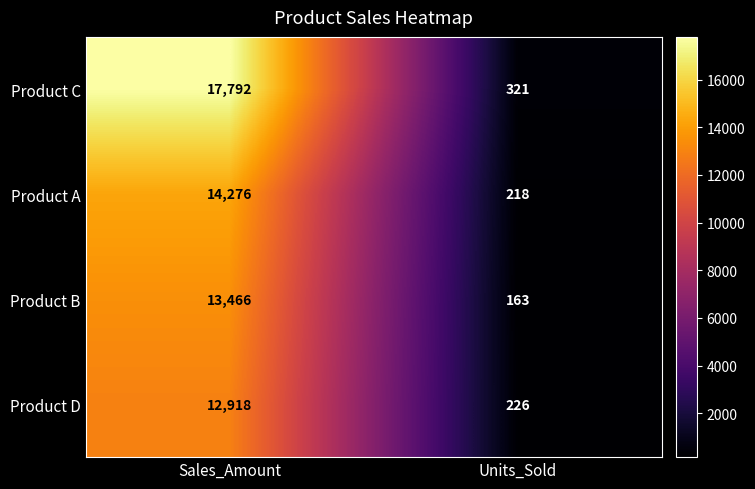

What is the sum of all Product C values?

18113